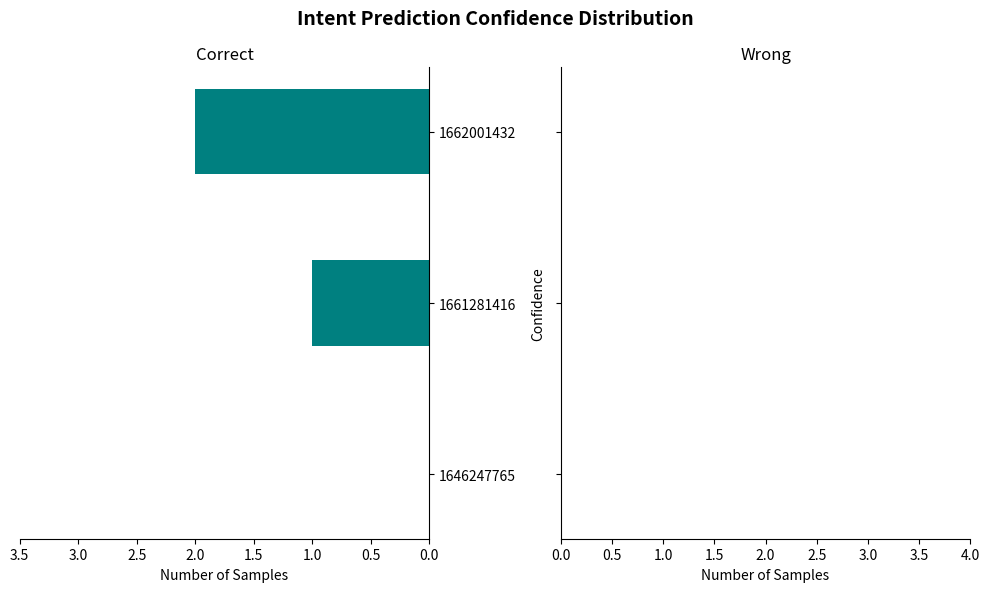

What is the change in value from 1646247765 to 1661281416?

+1